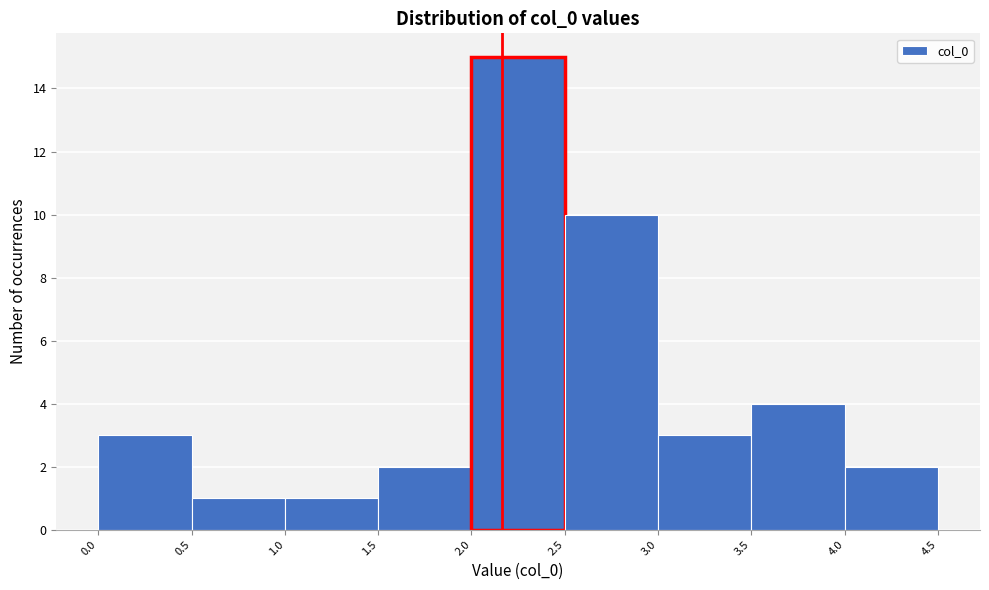

Reading left to right, list every bar in this chart as the range it spans on the x-axis followed by its height. The values are not printed on the chart, so give them approximately, as read against the axis.

0.0 to 0.5: 3
0.5 to 1.0: 1
1.0 to 1.5: 1
1.5 to 2.0: 2
2.0 to 2.5: 15
2.5 to 3.0: 10
3.0 to 3.5: 3
3.5 to 4.0: 4
4.0 to 4.5: 2